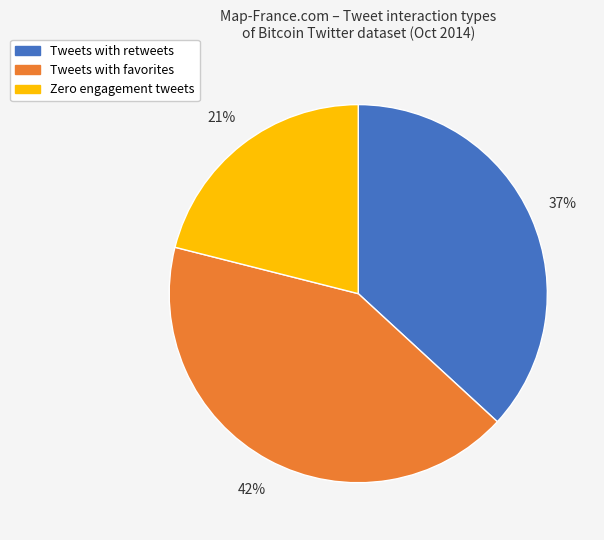

Is there any slice that represents more than half of the pie?

No